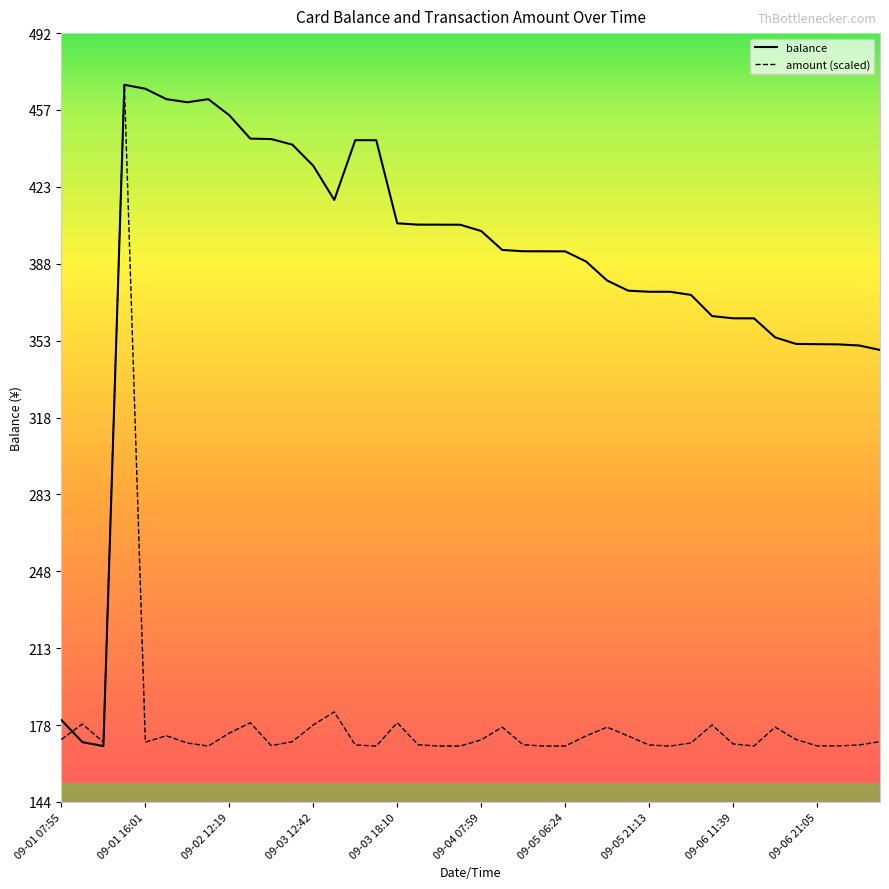

What is the maximum value shown in the chart?

468.9